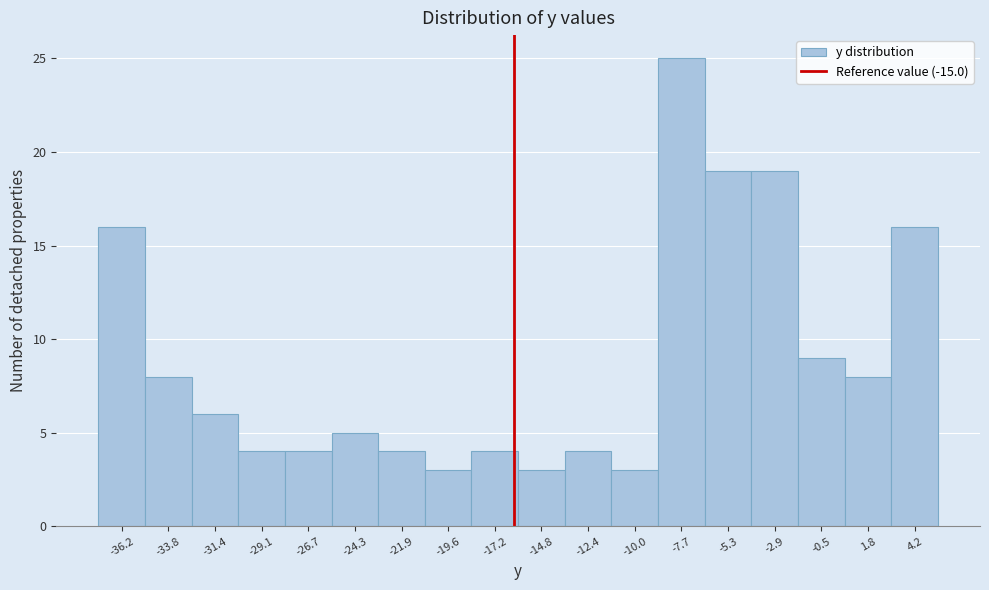

Reading left to right, transcribe all the data shown in this chart.

-36.2=16	-33.8=8	-31.4=6	-29.1=4	-26.7=4	-24.3=5	-21.9=4	-19.6=3	-17.2=4	-14.8=3	-12.4=4	-10.0=3	-7.7=25	-5.3=19	-2.9=19	-0.5=9	1.8=8	4.2=16